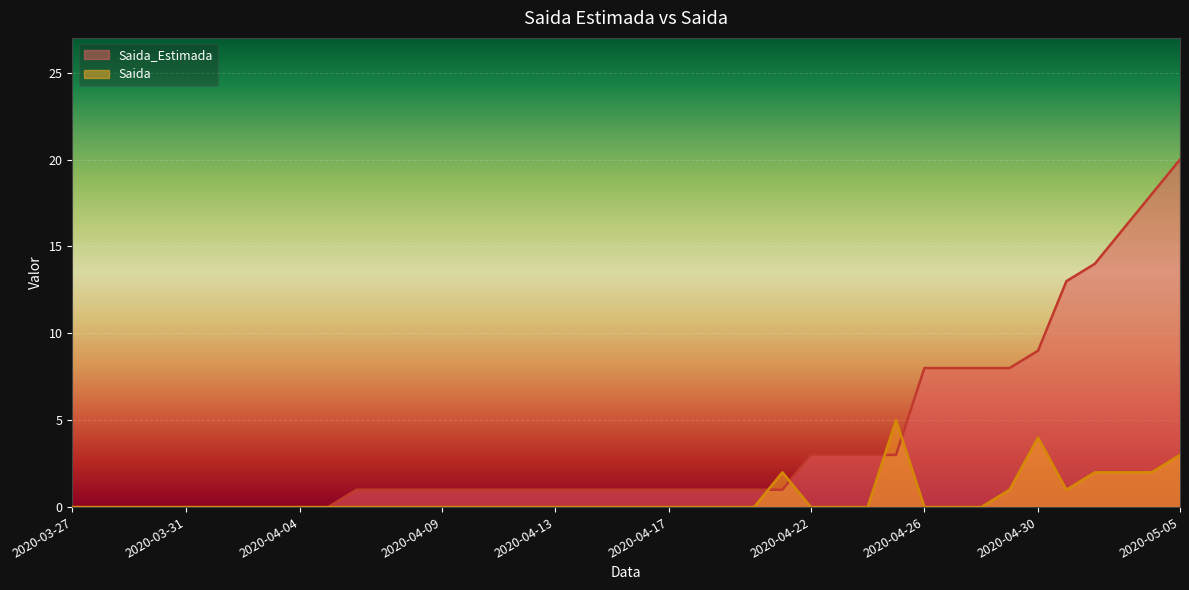

What is the approximate value of Saida_Estimada at 2020-04-27?

8